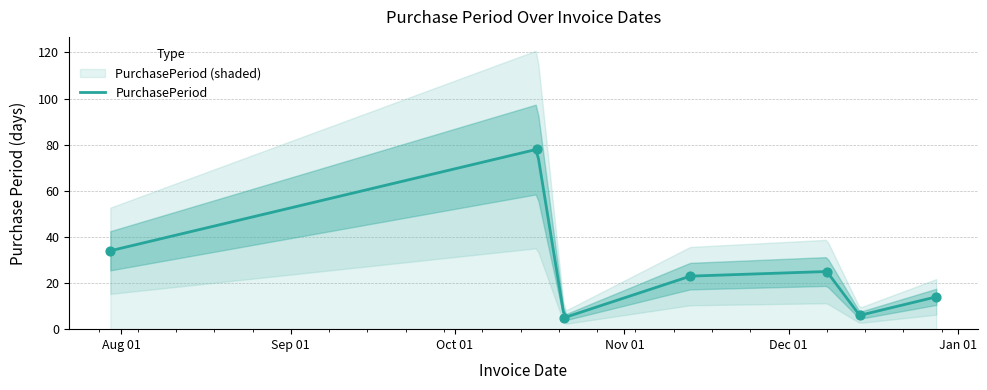

Which has a higher value, 2015-12-08 or 2015-12-14?

2015-12-08